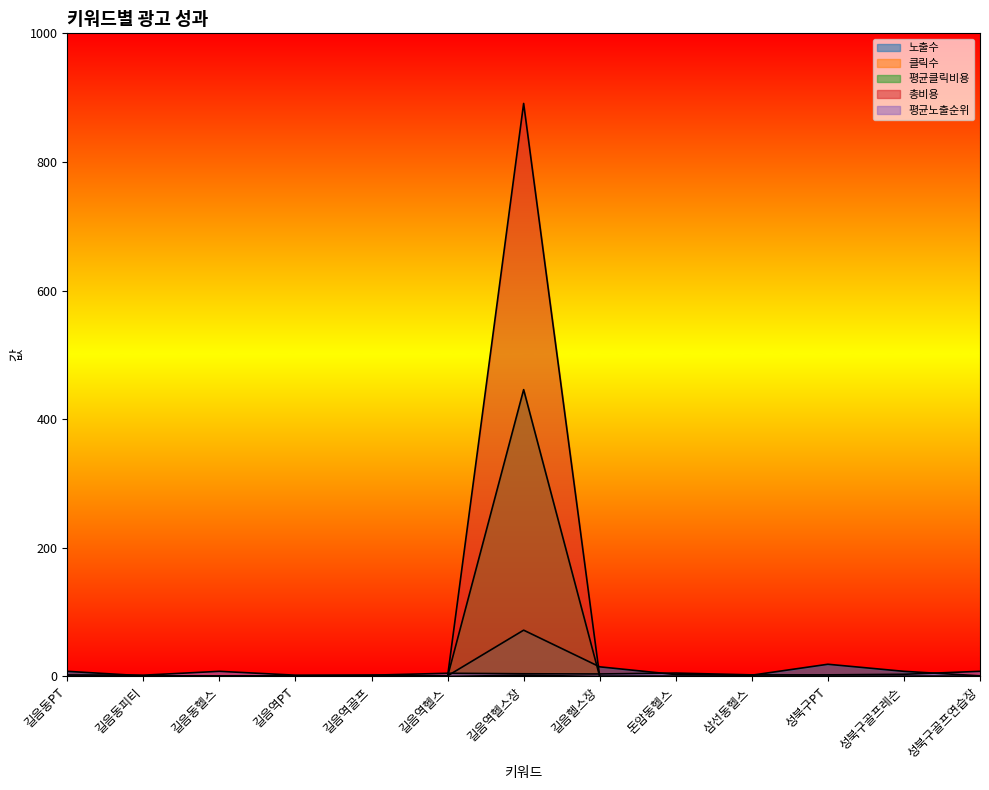

Which series has the largest range (max minus min)?

총비용